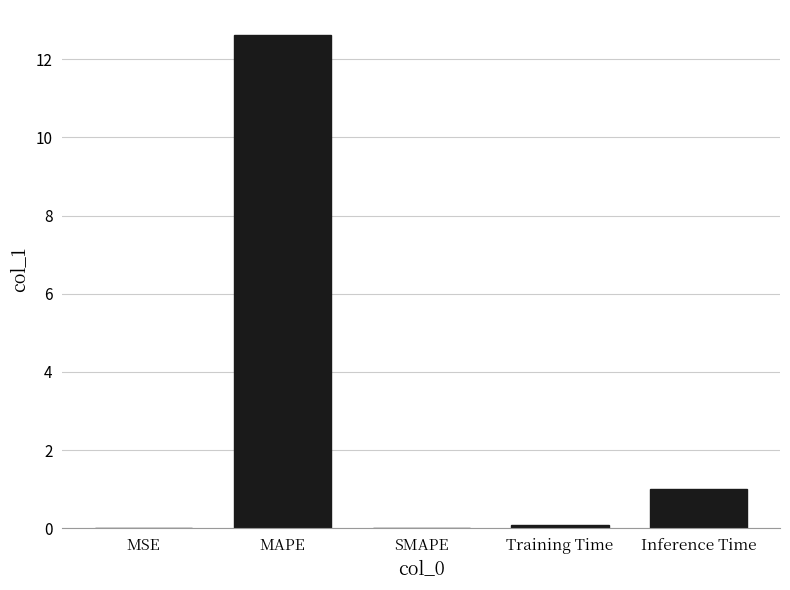

How many categories are shown in the chart?

5